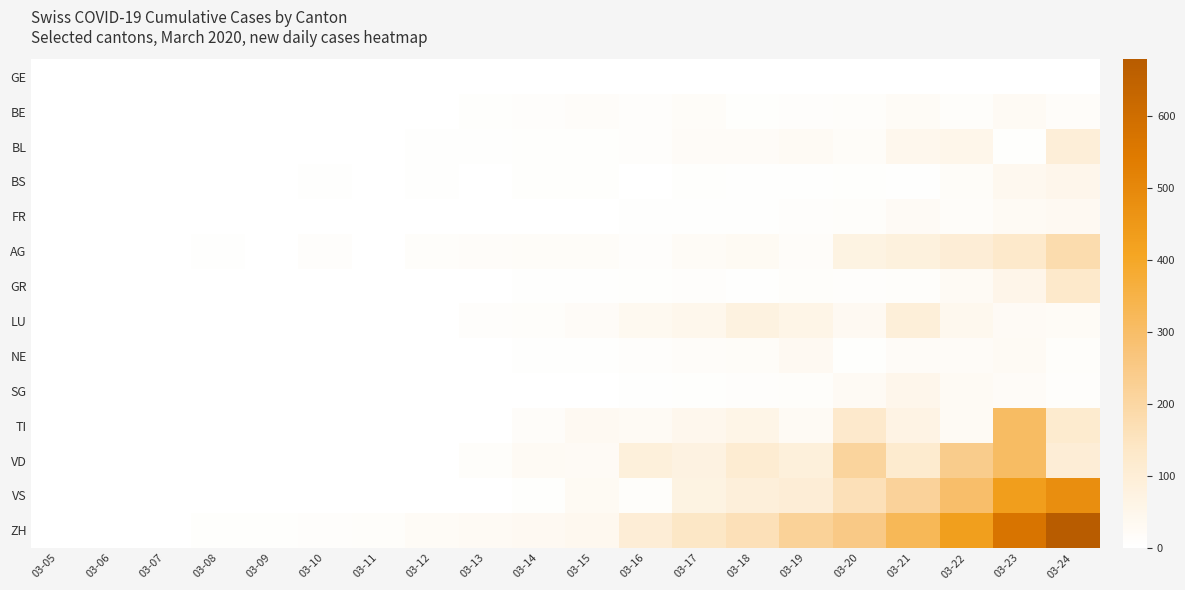

At which category is the sum across all series the highest?

03-23